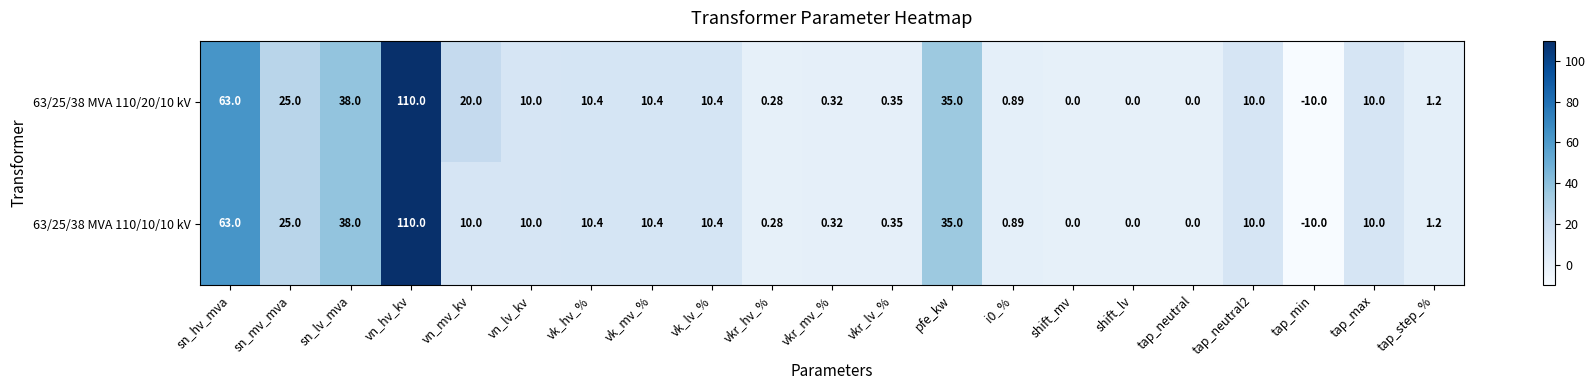

At which category is the sum across all series the highest?

vn_hv_kv